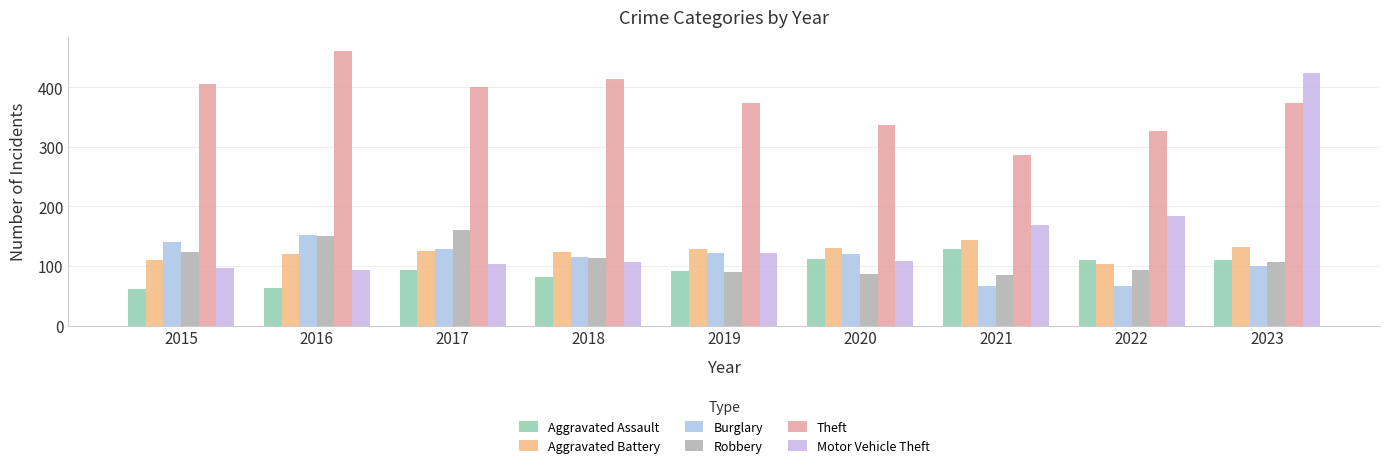

Reading left to right, transcribe all the data shown in this chart.

Aggravated Assault: 2015=61	2016=64	2017=93	2018=81	2019=92	2020=112	2021=128	2022=110	2023=111
Aggravated Battery: 2015=110	2016=121	2017=125	2018=124	2019=129	2020=131	2021=144	2022=104	2023=132
Burglary: 2015=141	2016=152	2017=129	2018=116	2019=122	2020=121	2021=67	2022=66	2023=101
Robbery: 2015=124	2016=151	2017=161	2018=113	2019=90	2020=86	2021=85	2022=94	2023=107
Theft: 2015=406	2016=461	2017=401	2018=413	2019=374	2020=337	2021=287	2022=326	2023=373
Motor Vehicle Theft: 2015=96	2016=94	2017=103	2018=107	2019=122	2020=108	2021=169	2022=184	2023=424